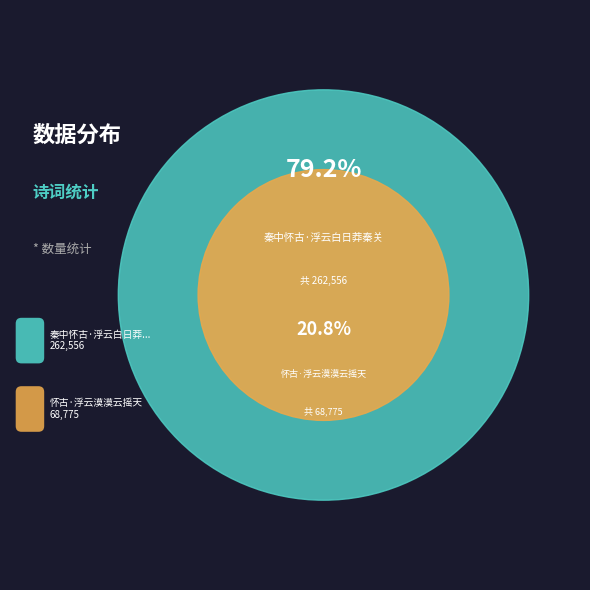

Does 秦中怀古·浮云白日莽秦关 represent more than half of the total?

Yes